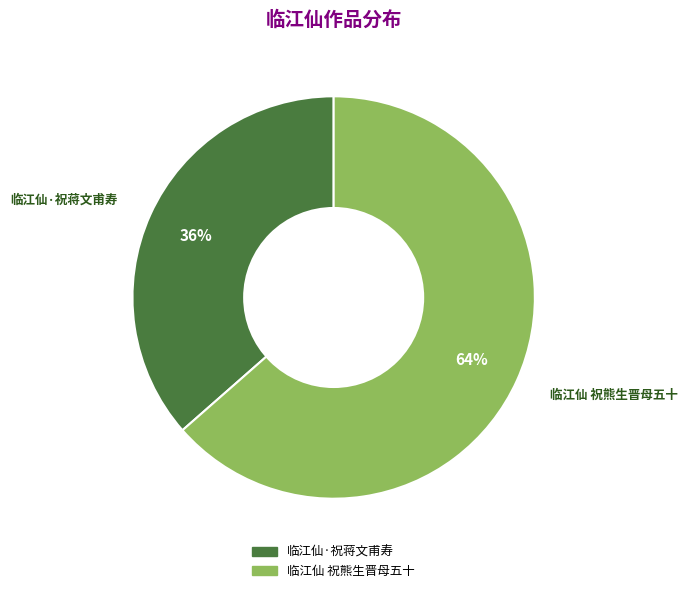

To the nearest percent, what is the combined percentage of 临江仙·祝蒋文甫寿 and 临江仙 祝熊生晋母五十?

100%